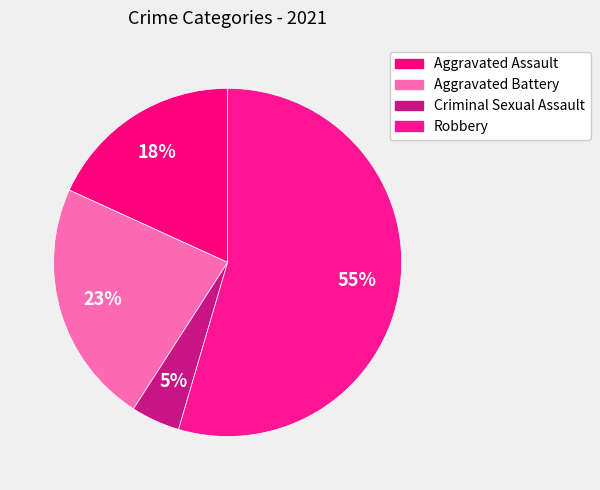

What portion of the pie excludes Criminal Sexual Assault?

95.5%